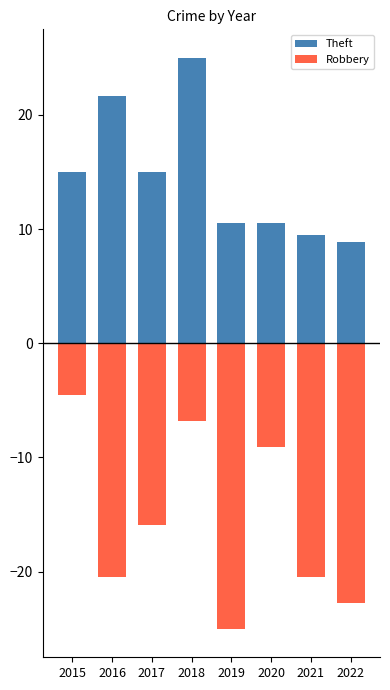

Reading left to right, transcribe all the data shown in this chart.

Theft: 2015=15.0	2016=21.7	2017=15.0	2018=25.0	2019=10.6	2020=10.6	2021=9.4	2022=8.9
Robbery: 2015=-4.5	2016=-20.5	2017=-15.9	2018=-6.8	2019=-25.0	2020=-9.1	2021=-20.5	2022=-22.7